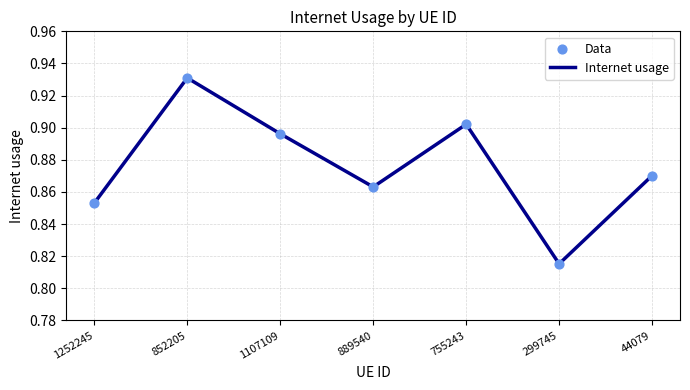

At which category does the data reach its first local peak?

852205